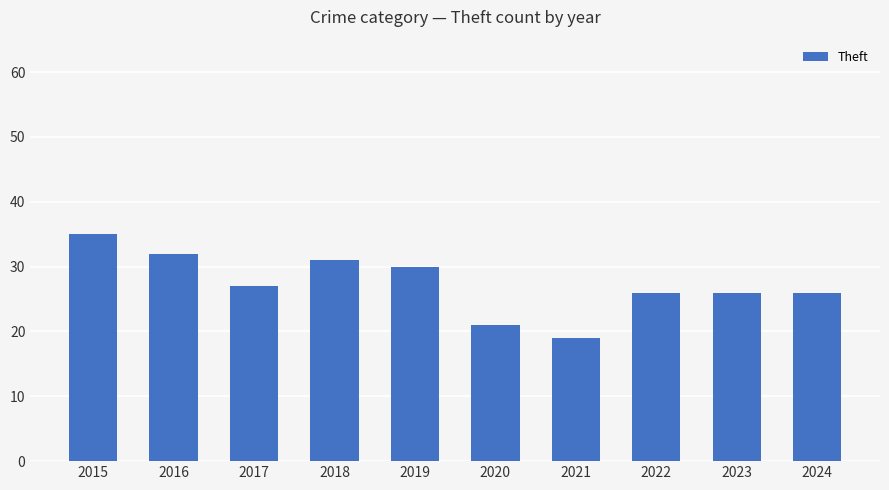

What is the sum of the values at 2022 and 2015?

61